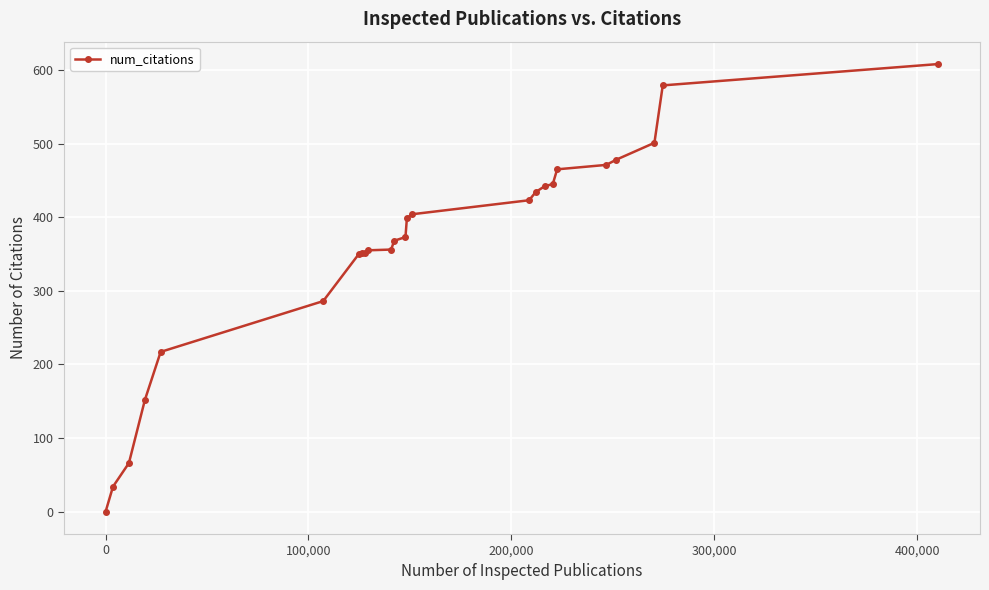

What is the maximum value shown in the chart?

608